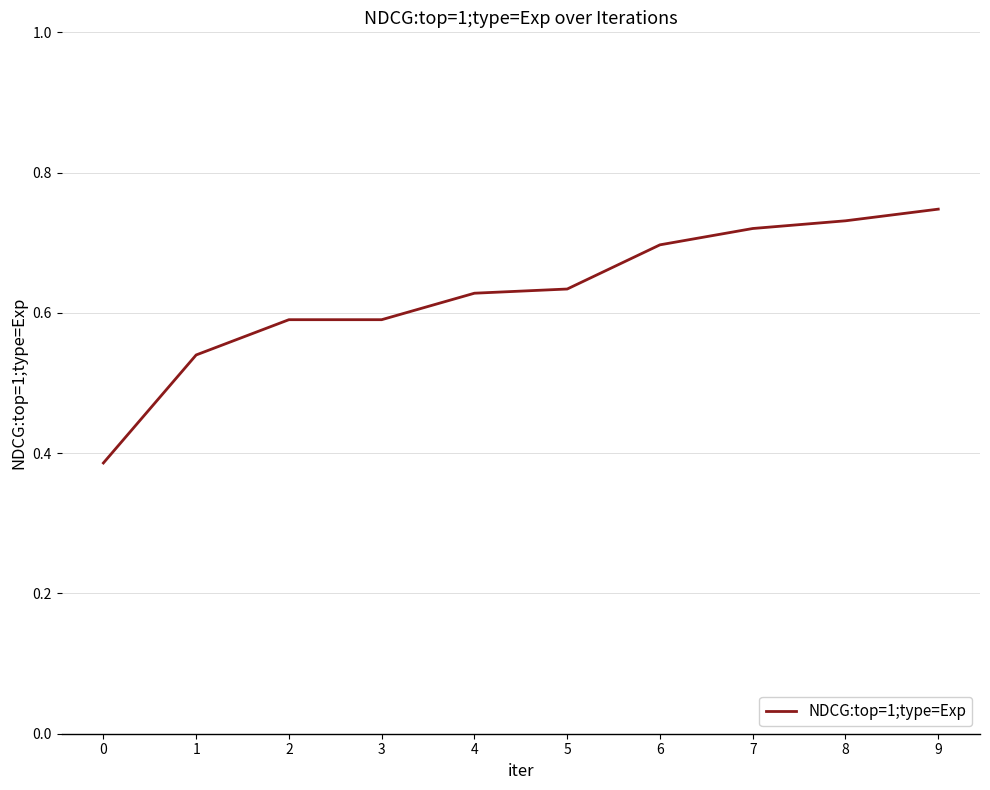

True or false: the data shows 1.0 at 2.

False